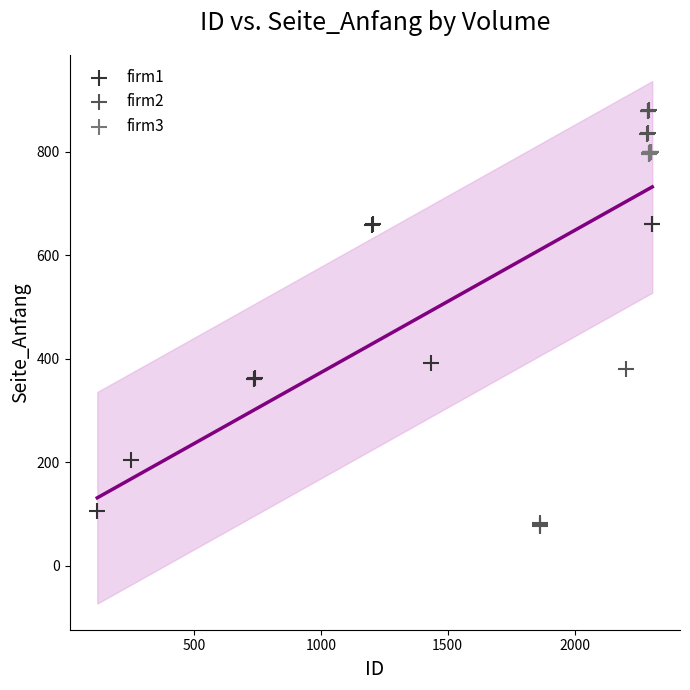

Which series contains the highest Y value?

firm2